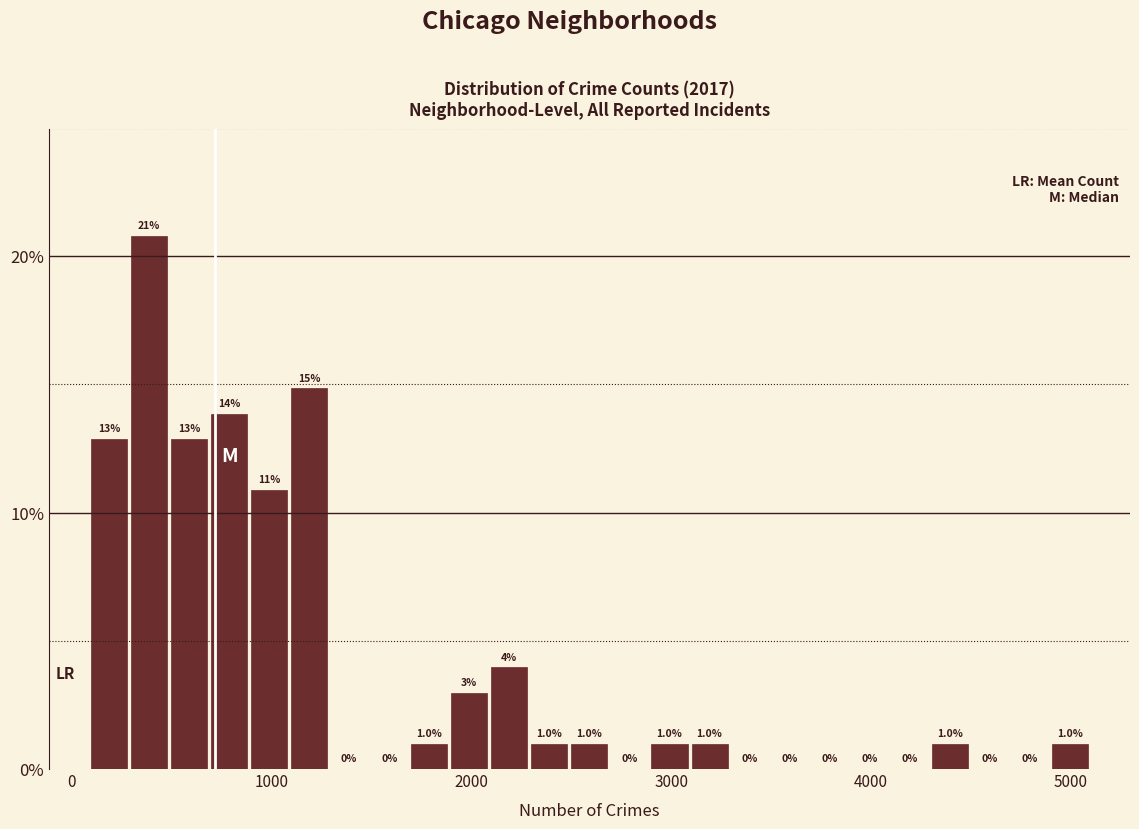

Read against the x-axis, roughly where is the centre of the tallest bar?

400